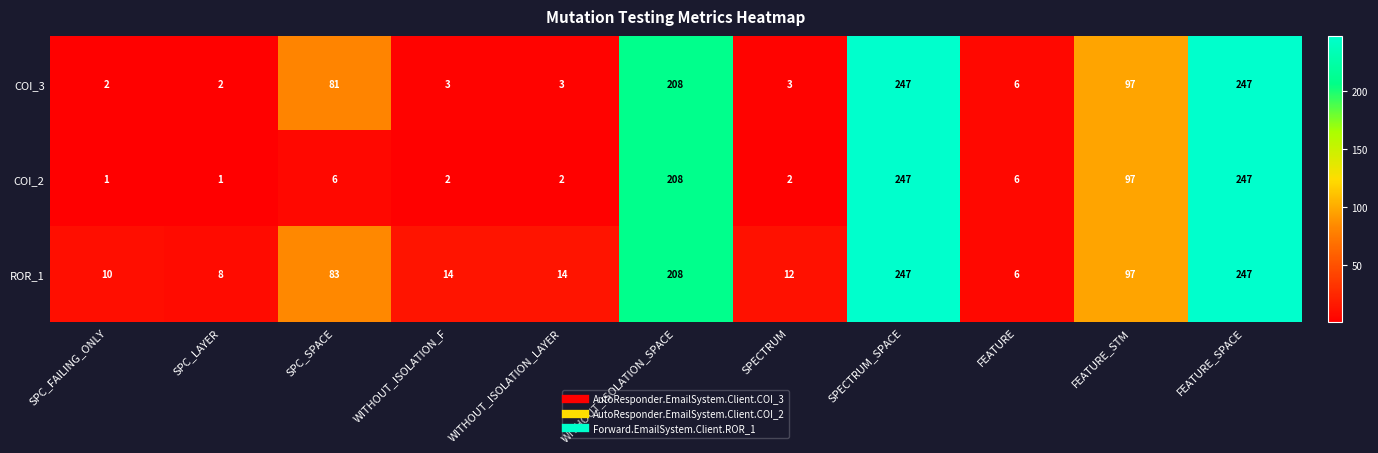

Count the number of data series in this chart.

3